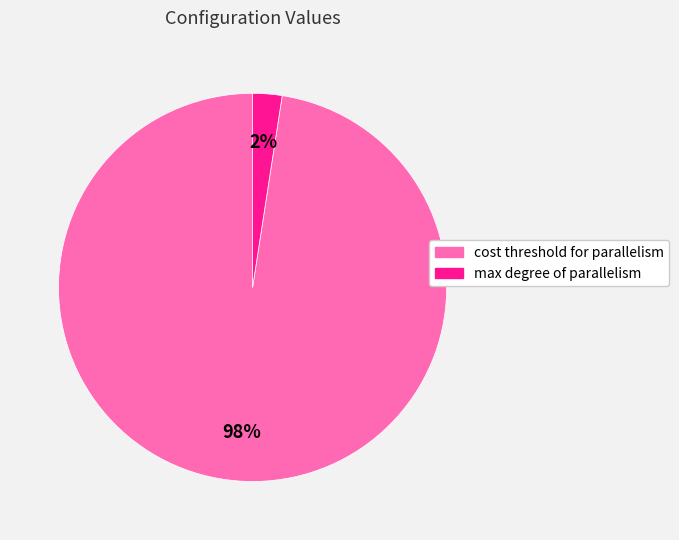

Is there a majority slice in this chart?

Yes